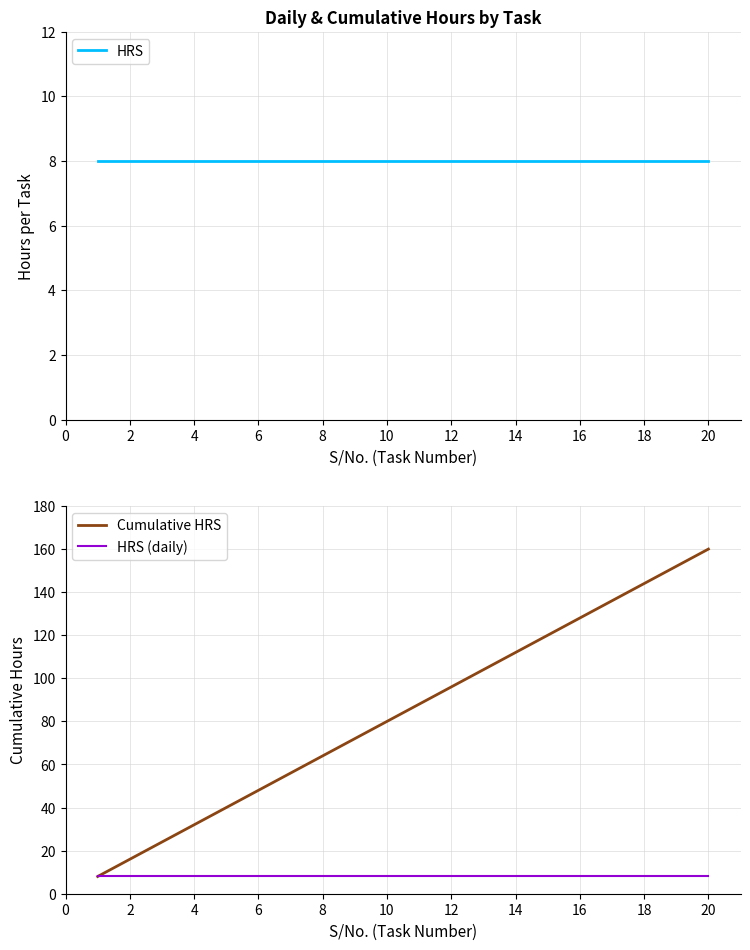

What is the difference between the maximum and minimum values in the Cumulative HRS series?

152